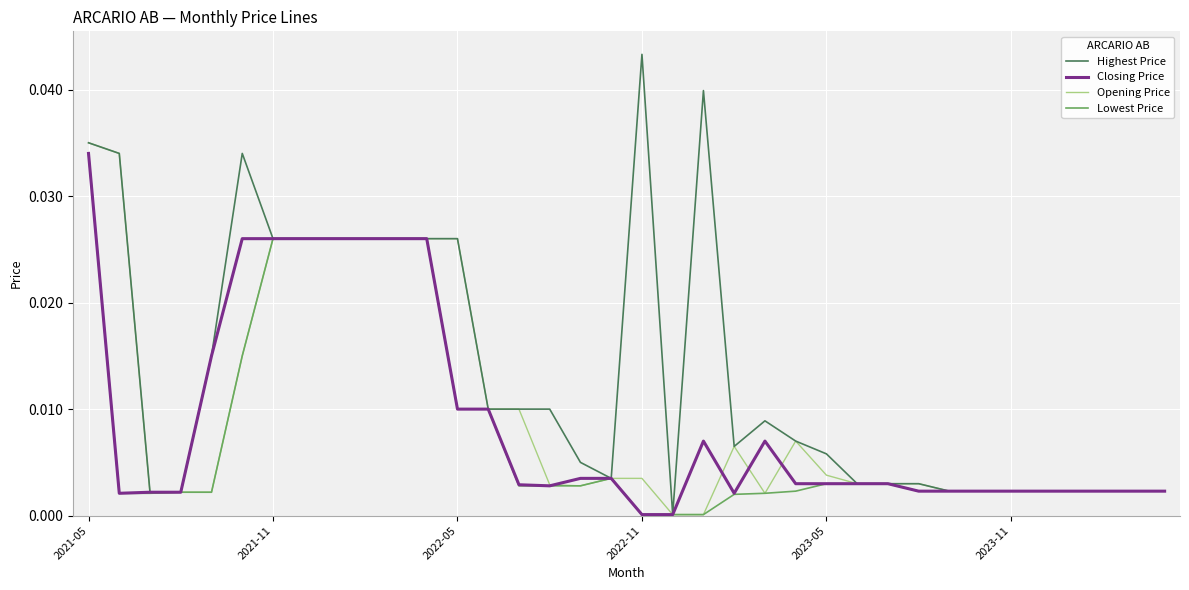

Which series has the largest range (max minus min)?

Highest Price